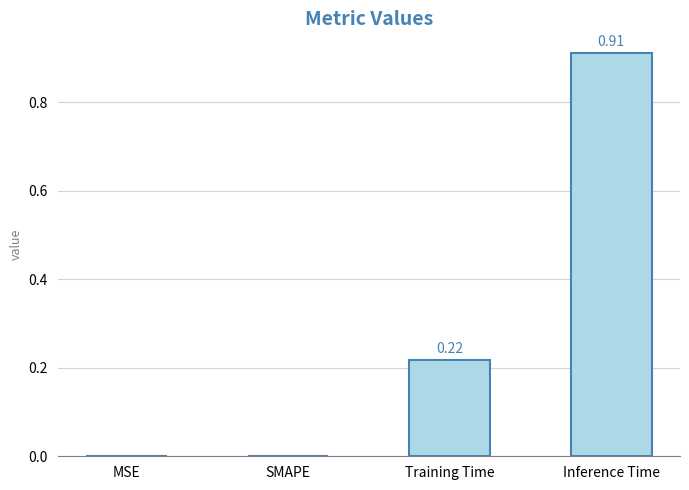

Which has a higher value, Inference Time or Training Time?

Inference Time